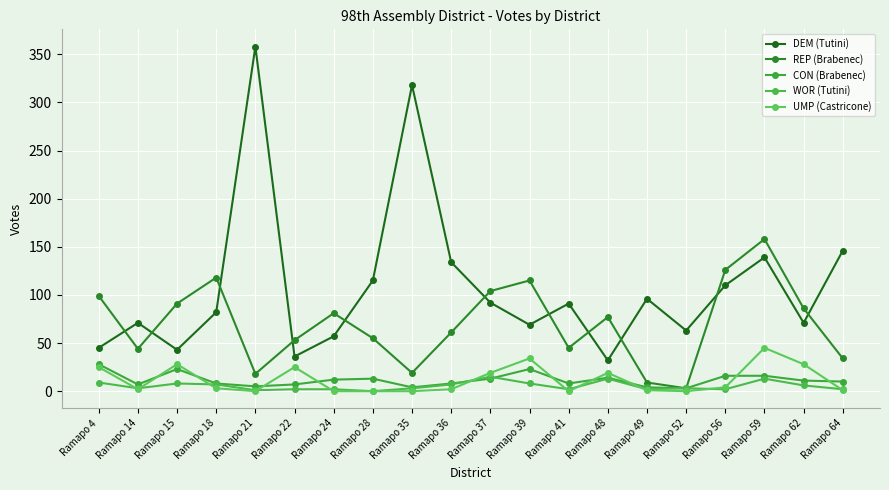

What is the sum of all REP (Brabenec) values?

1396